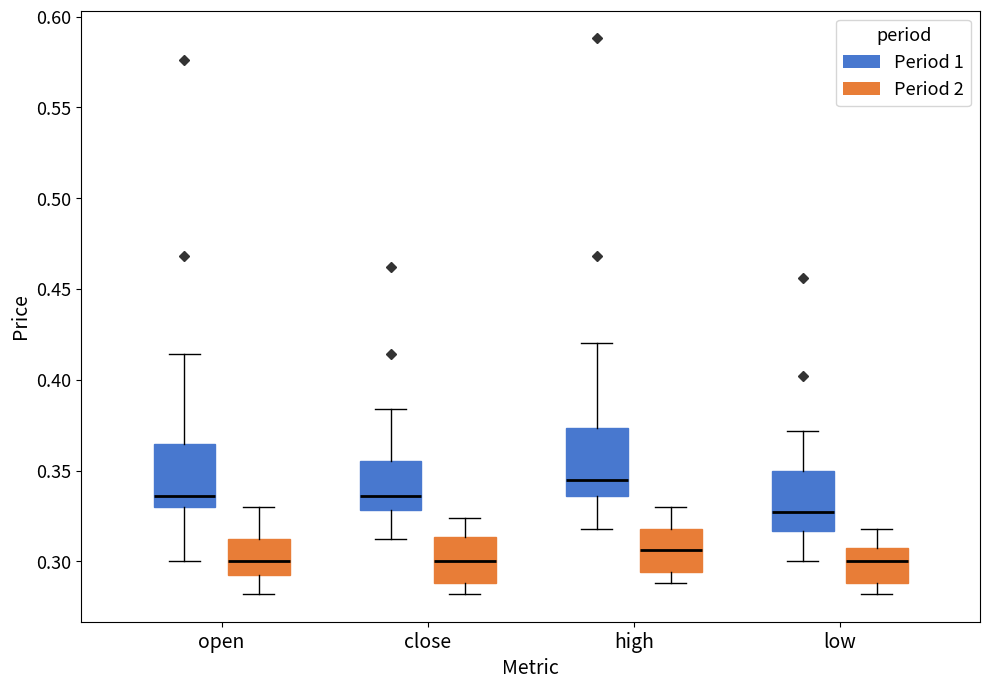

Where is the upper edge of the box for close (Period 1) on the y-axis? The values are not printed on the chart, so give them approximately, as read against the axis.

0.355